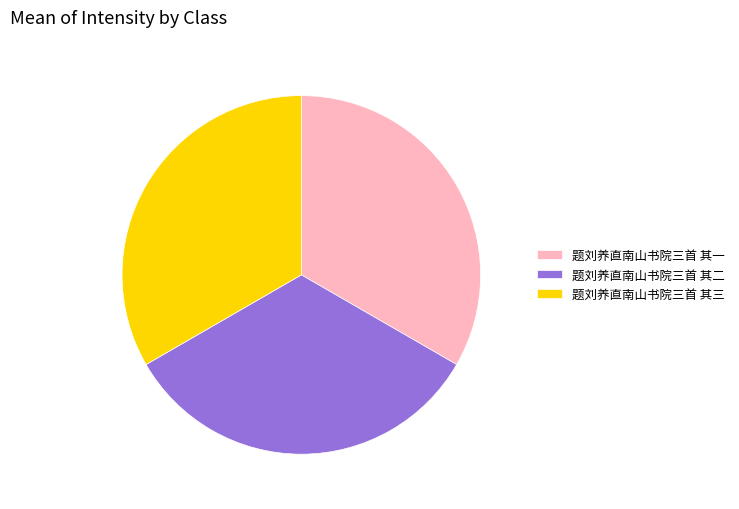

Approximately how many times larger is the value at 题刘养直南山书院三首 其三 compared to 题刘养直南山书院三首 其一?

1.0